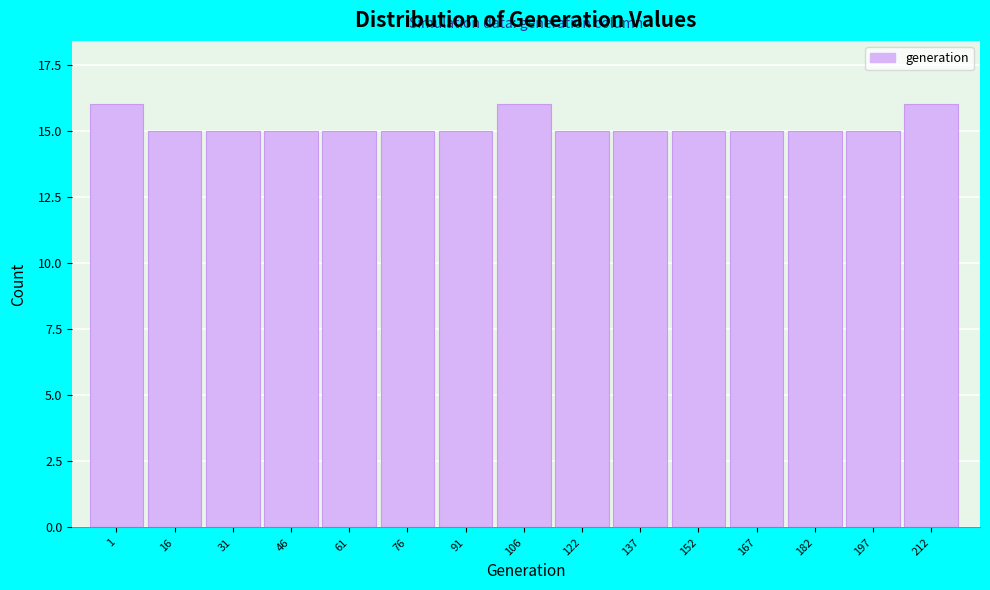

Reading left to right, what are all the values shown in this chart?

1=16	16=15	31=15	46=15	61=15	76=15	91=15	106=16	122=15	137=15	152=15	167=15	182=15	197=15	212=16